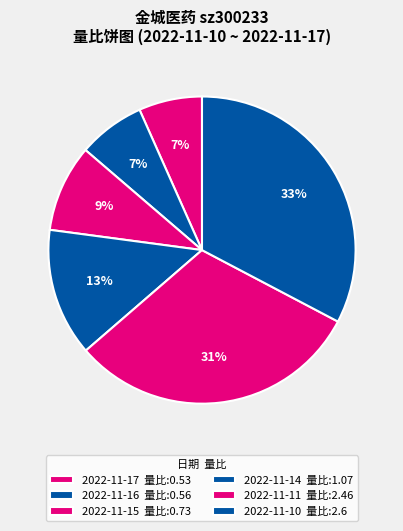

How many segments does this pie chart have?

6